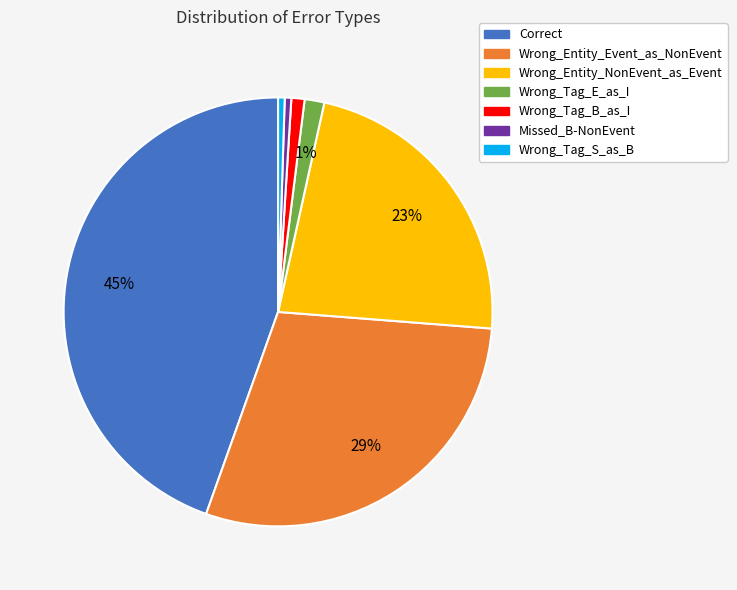

True or false: Wrong_Entity_NonEvent_as_Event accounts for 23% of the total.

True